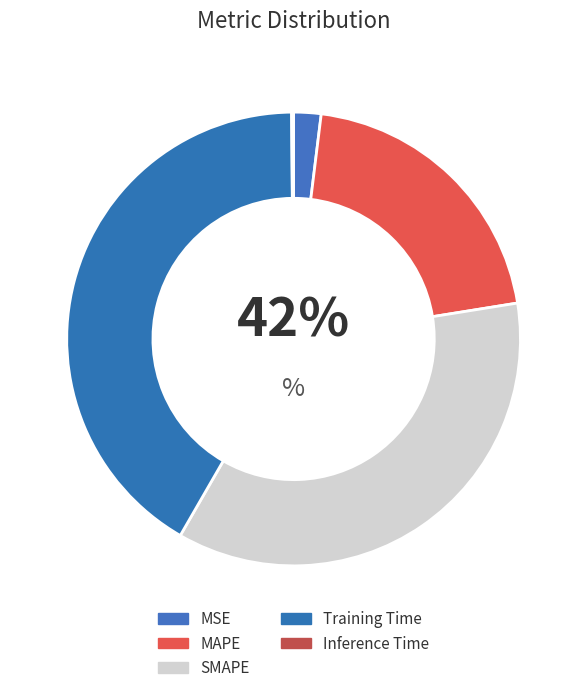

Rank the categories by value from lowest to highest.

Inference Time, MSE, MAPE, SMAPE, Training Time